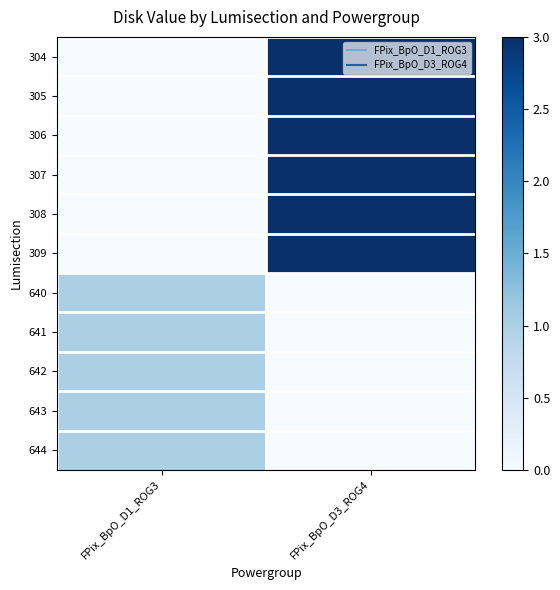

At FPix_BpO_D1_ROG3, list the series in order from largest to smallest.

640, 641, 642, 643, 644, 304, 305, 306, 307, 308, 309